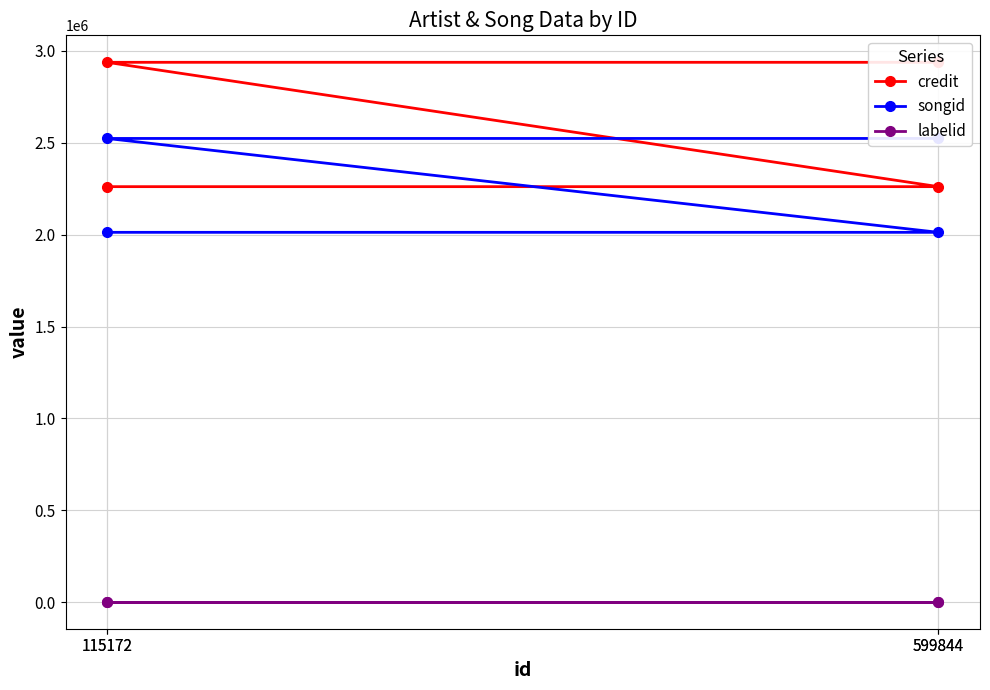

What are all the series names shown in the legend?

credit, songid, labelid